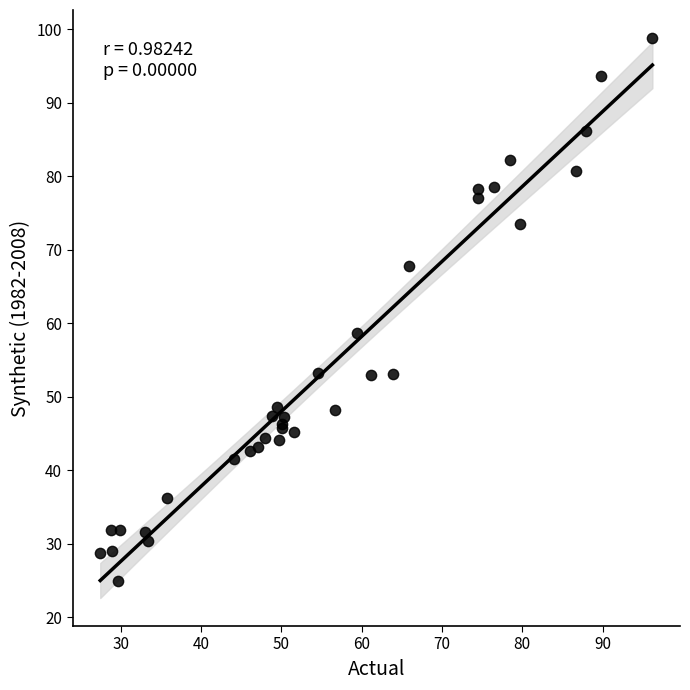

What Y value in the scatter plot is closest to 61?

58.7